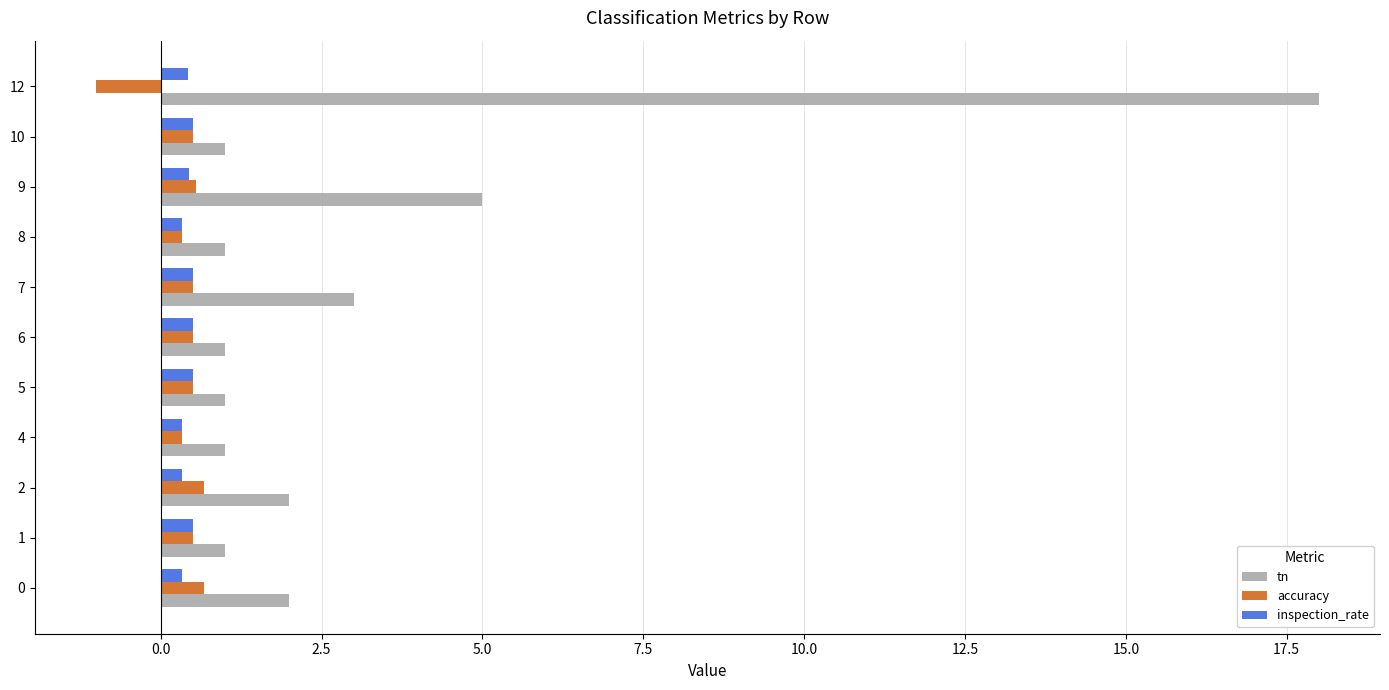

At which category is the sum across all series the highest?

12